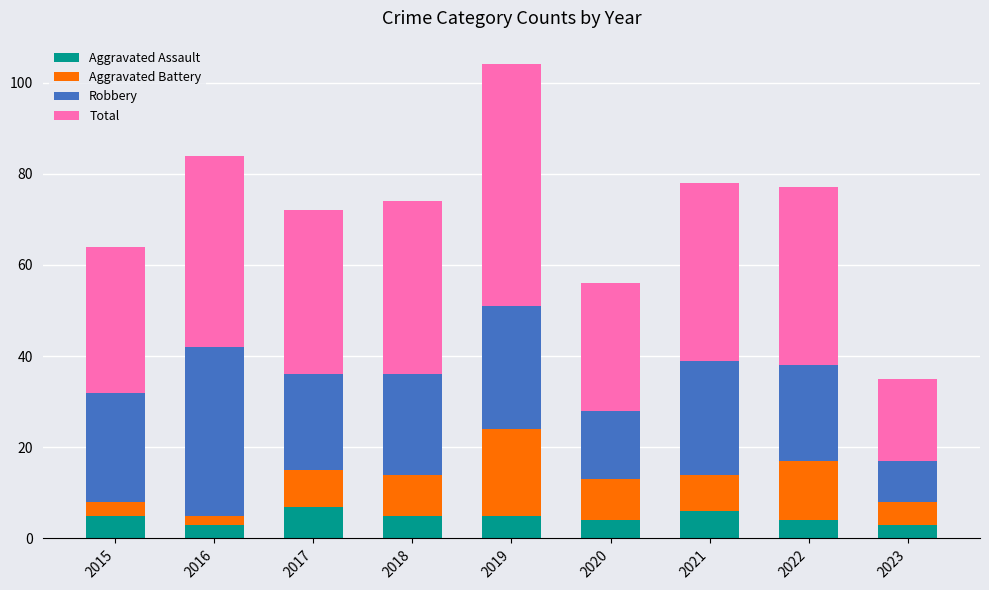

What is the minimum value for Aggravated Assault?

3